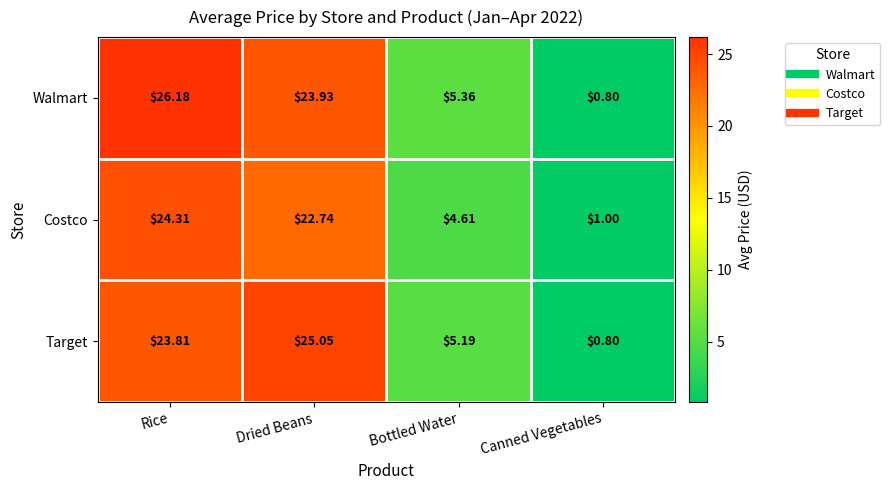

List the series in order of their overall mean, highest first.

Walmart, Target, Costco